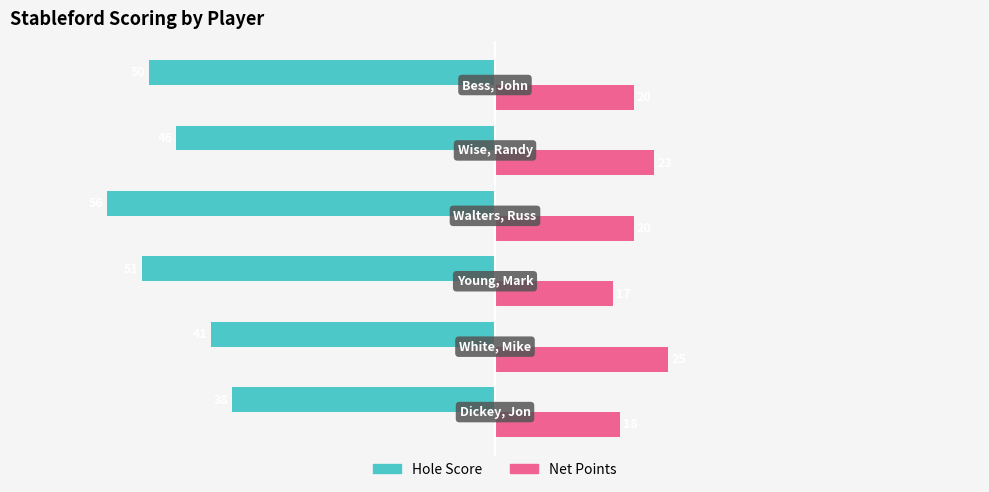

Which series has the largest total across all categories?

Net Points